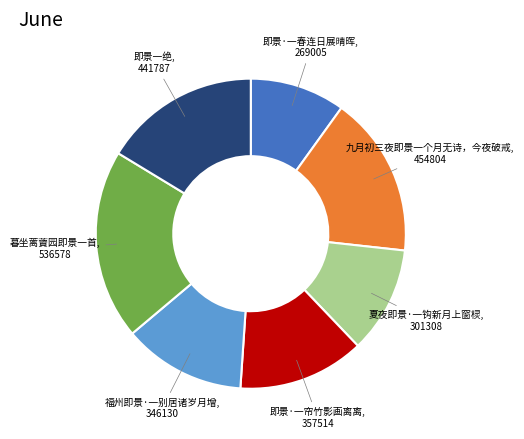

How many slices are in this pie chart?

7